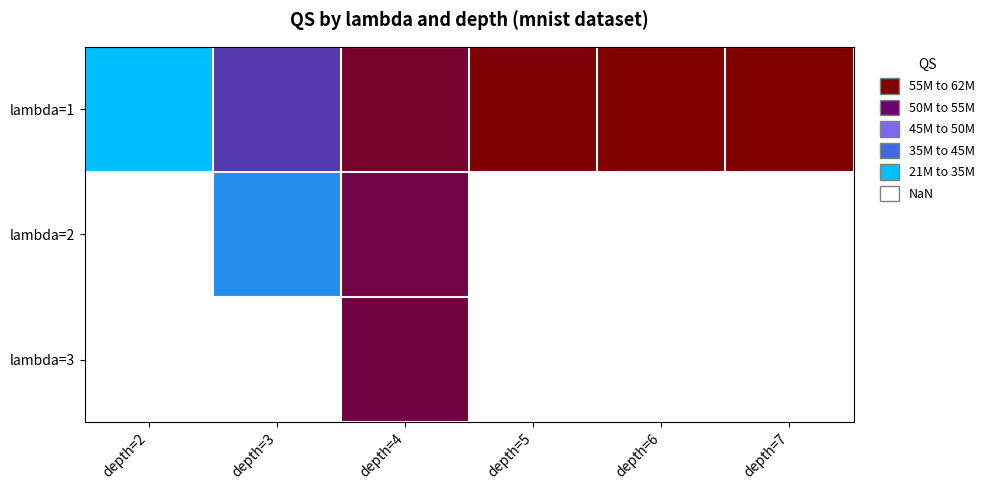

Is it true that lambda=1 equals 48689164.2 at depth=3?

True